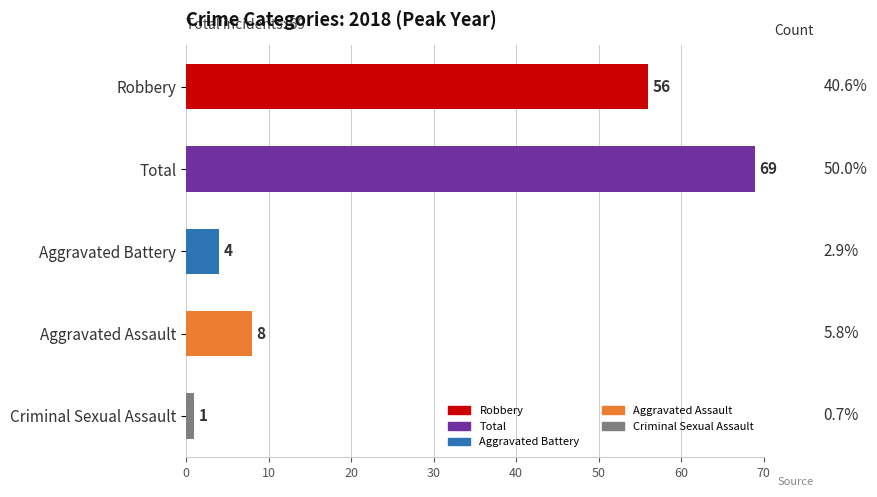

How many bars are there in total?

5